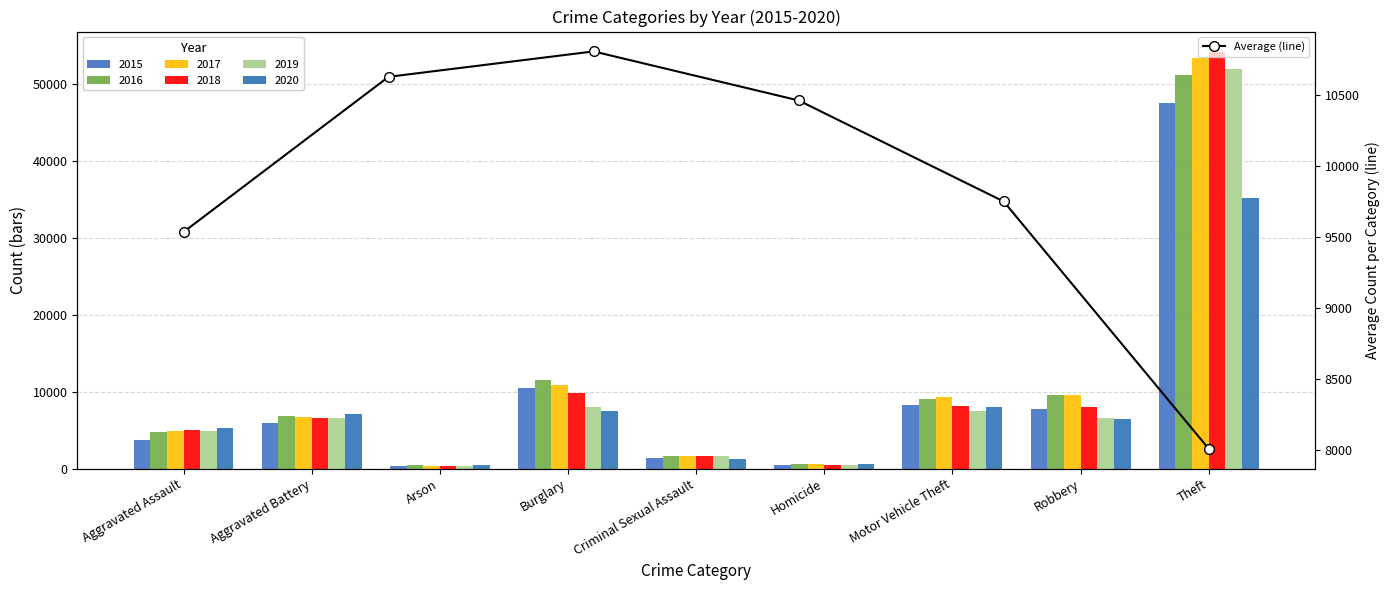

What is the difference between the second highest and minimum values?

2624.8